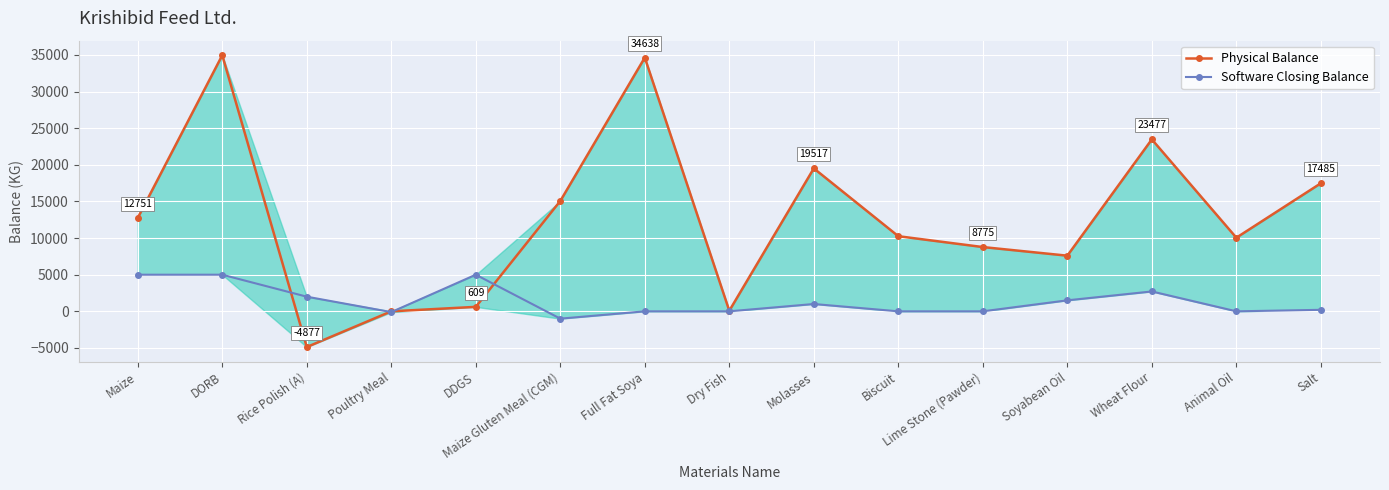

In Physical Balance, how many points are lower than both neighbors (excluding endpoints)?

4